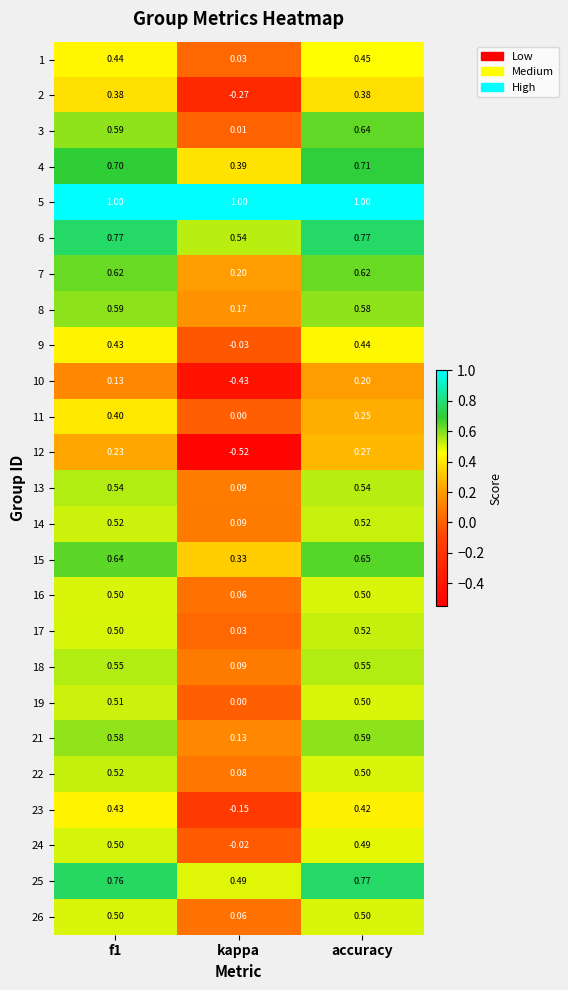

Where is 3 nearest to the value 0?

kappa